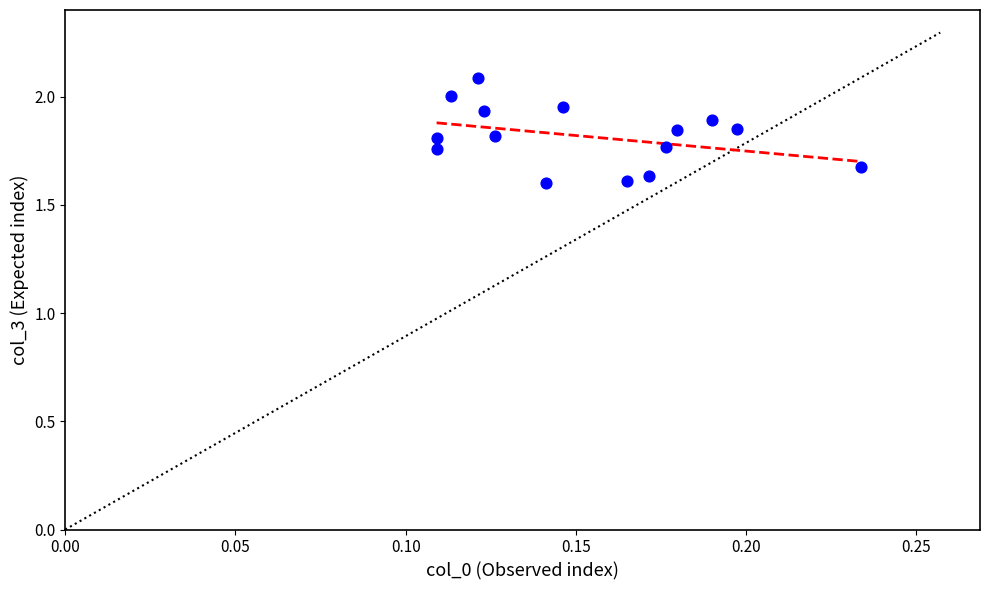

What is the range of Y values (max minus min)?

0.5